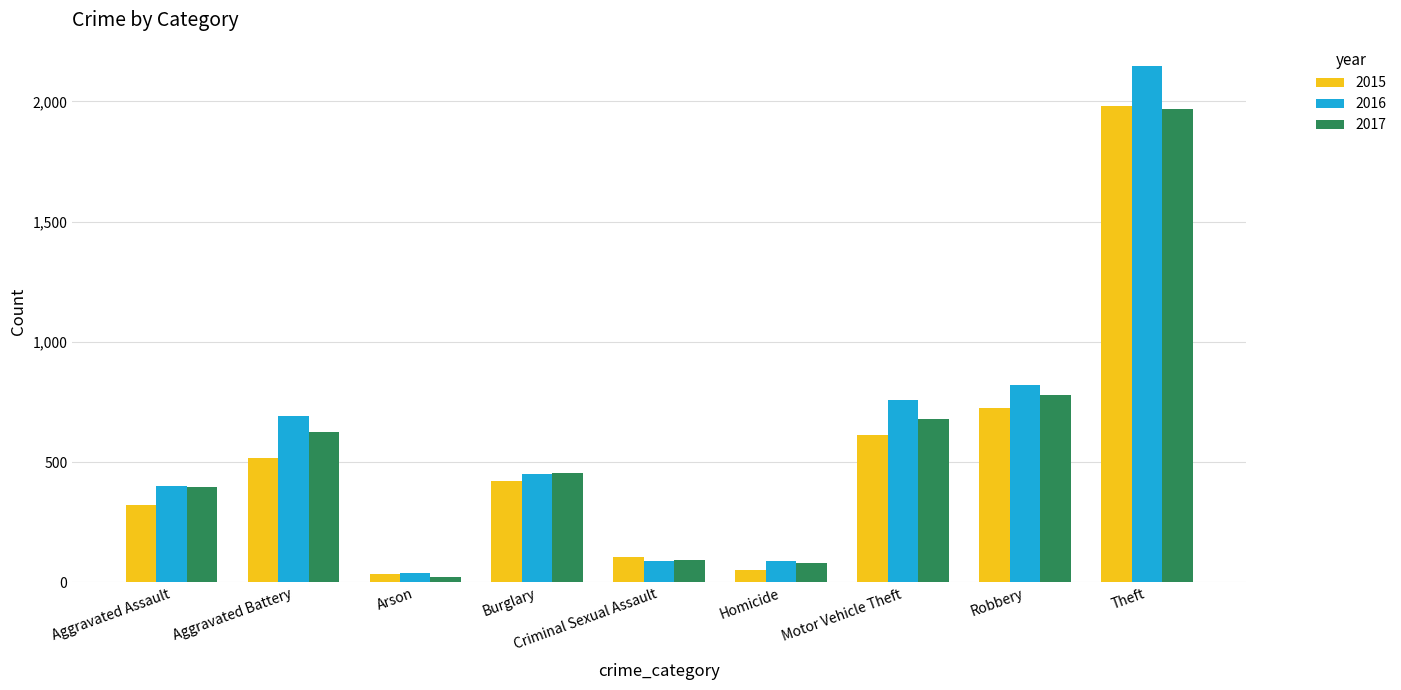

True or false: 2017 has a value of 2656 at Theft.

False